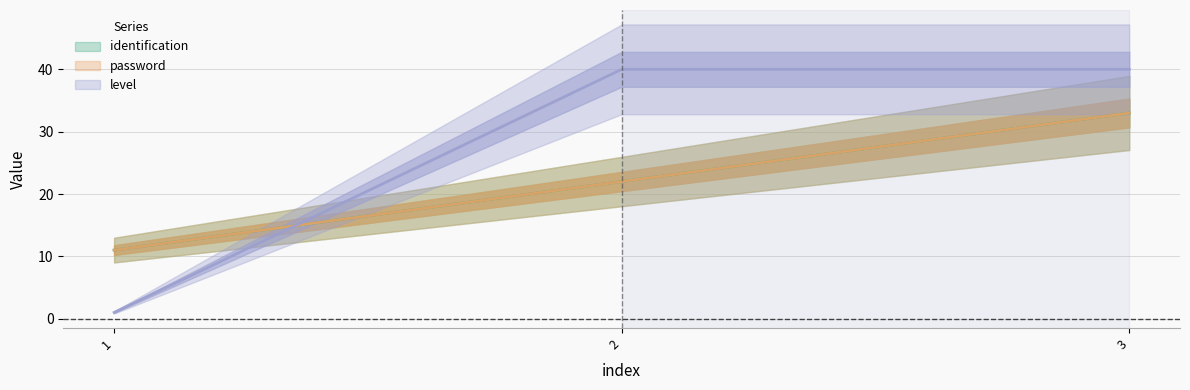

What is the sum of the identification values at 2 and 1?

33